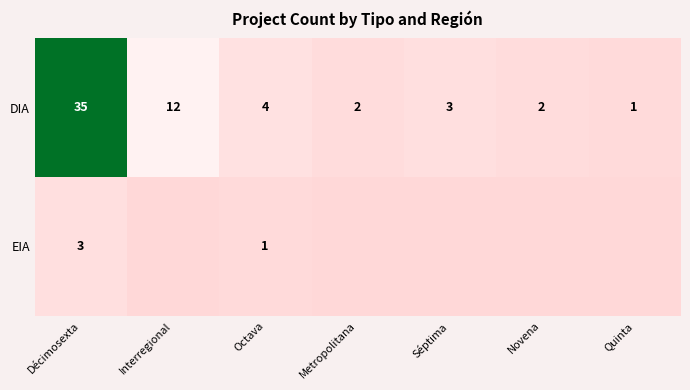

What is the total value across all series at Séptima?

3